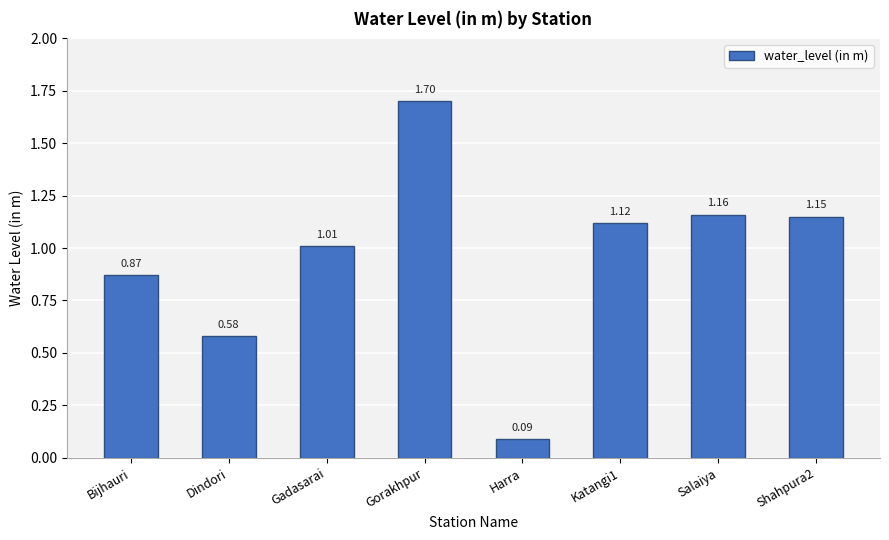

What is the greatest value displayed?

1.7